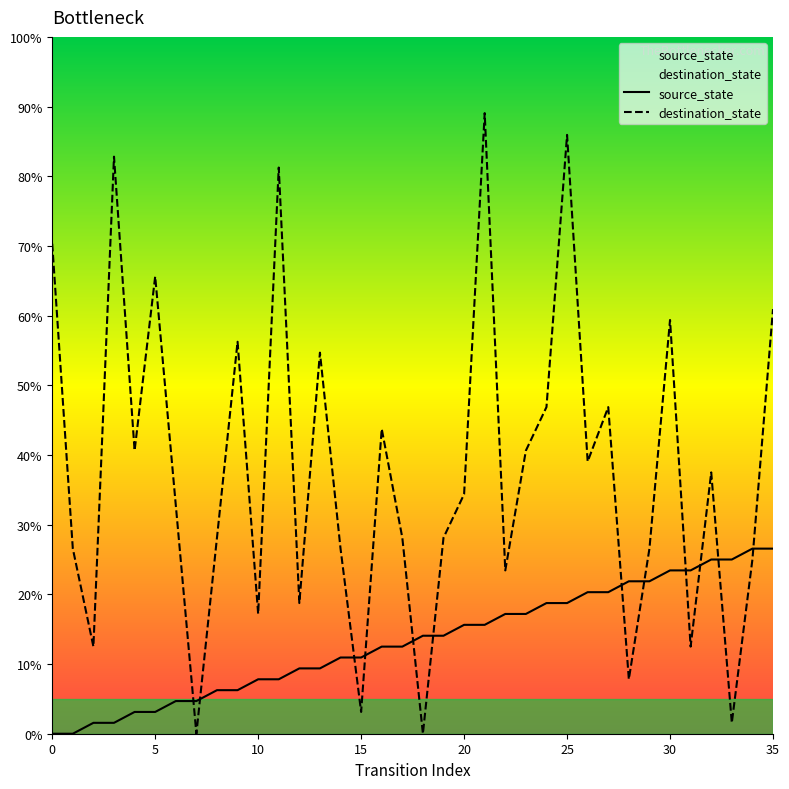

How many times do destination_state and source_state cross each other?

12